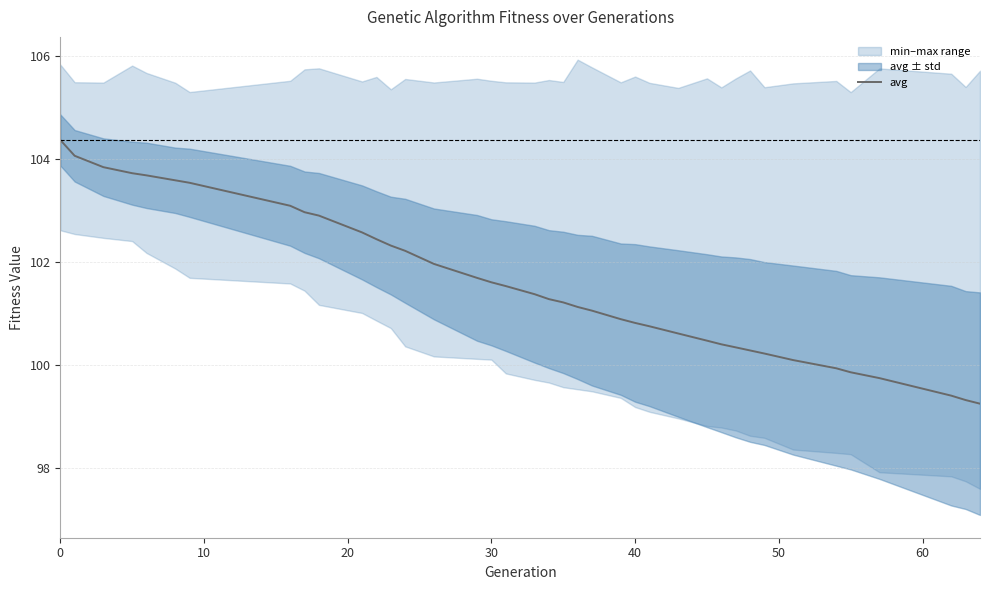

How many lines are shown in the chart?

1